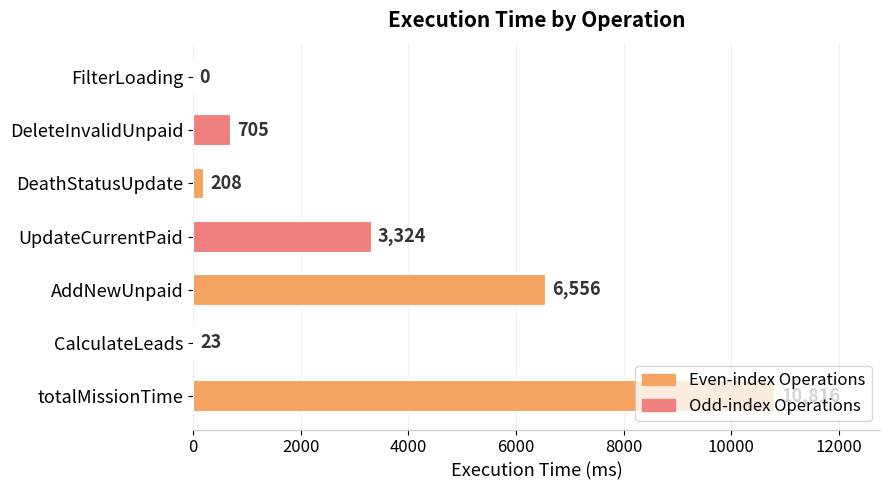

Read the value at DeathStatusUpdate, to the nearest 10.

210